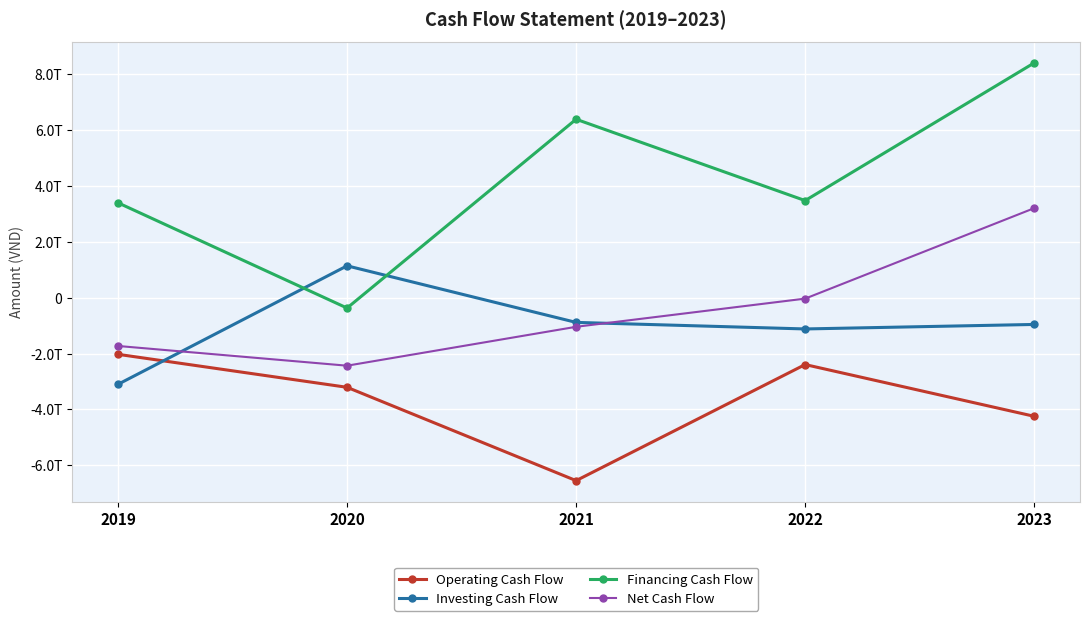

The value of Financing Cash Flow at 2019 is 3399795942851. True or false?

True